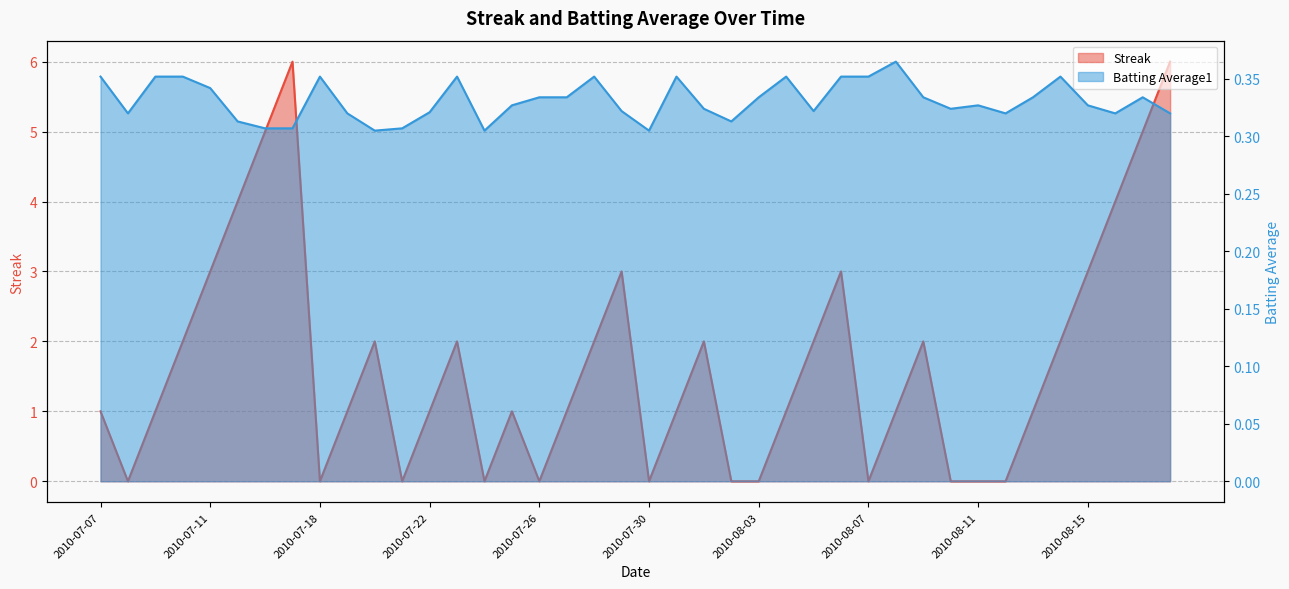

What is the sum of the Streak values at 2010-08-13 and 2010-07-26?

1.0